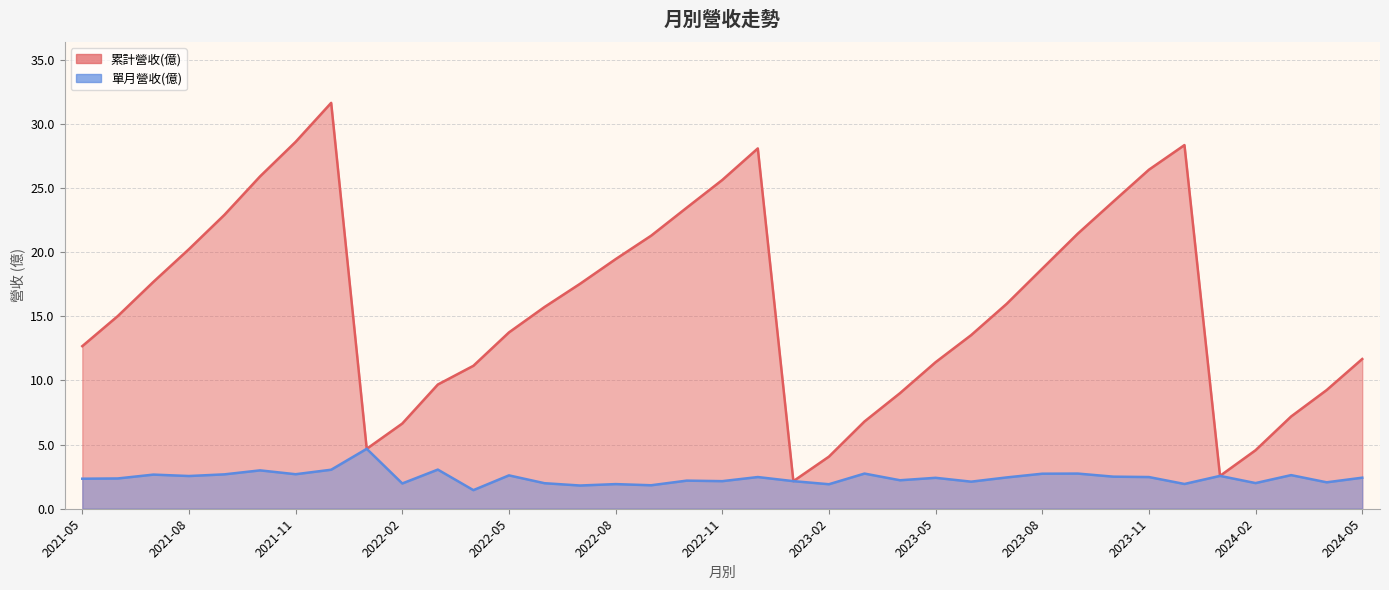

What is the minimum value shown in the chart?

1.4